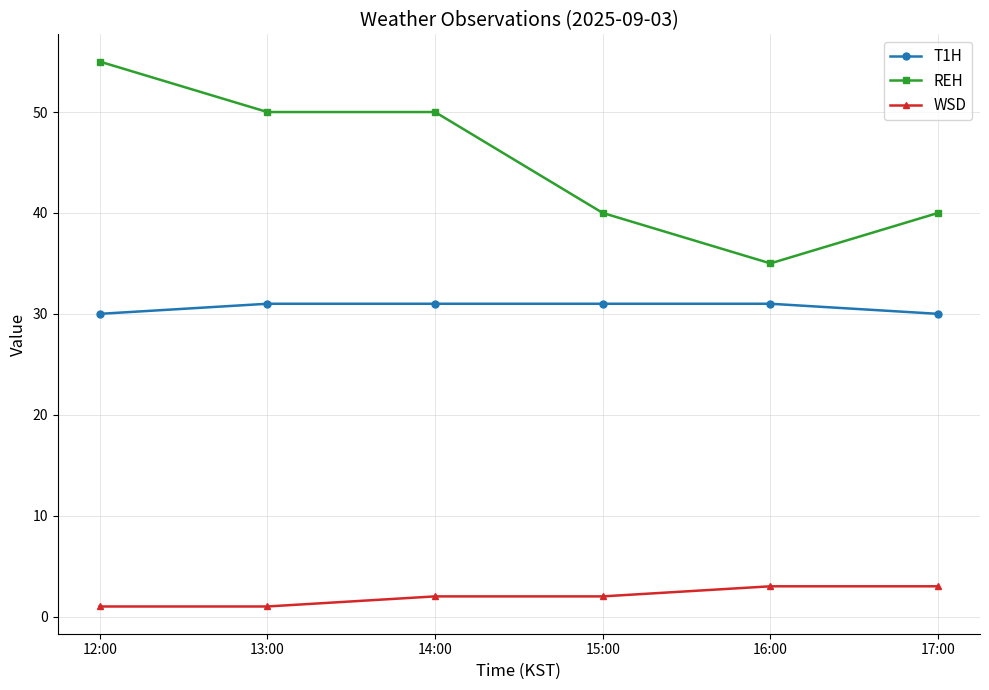

At how many categories does at least one series exceed 5?

6